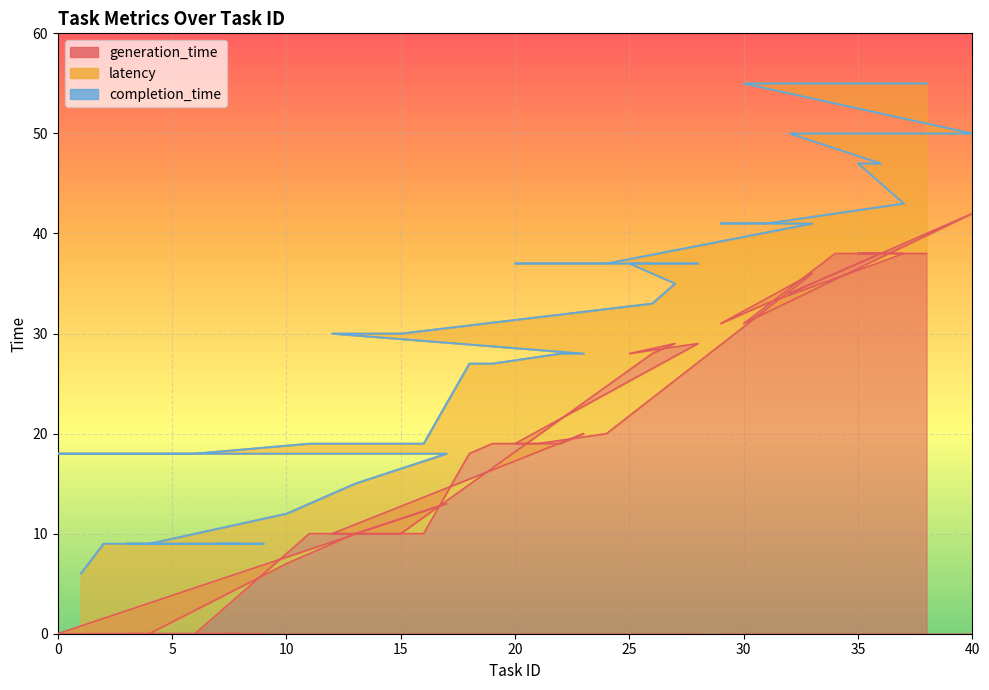

True or false: completion_time has a value of 84 at 32.

False